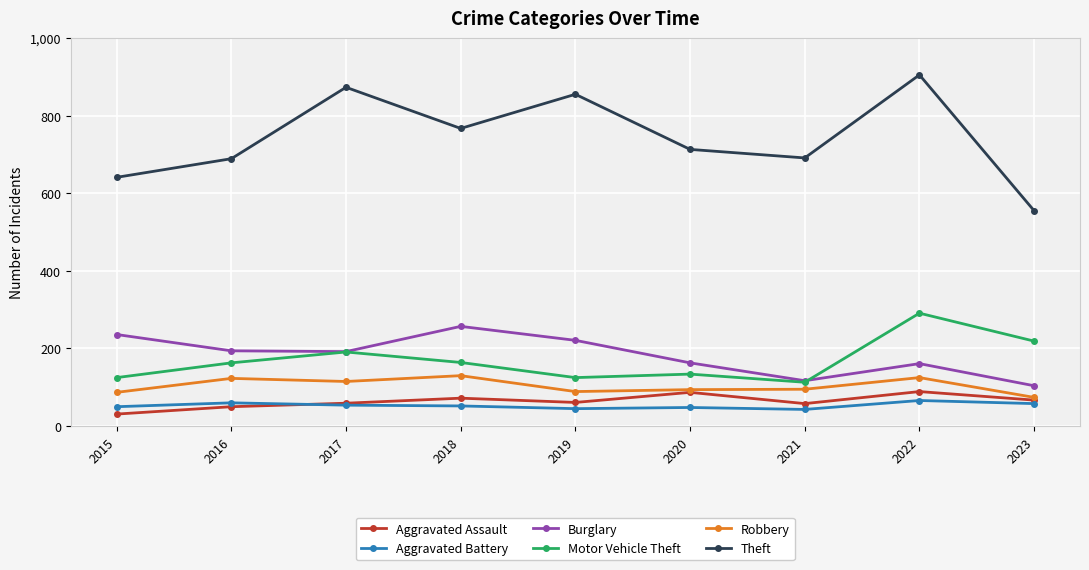

Which category has the highest value in the Theft series?

2022